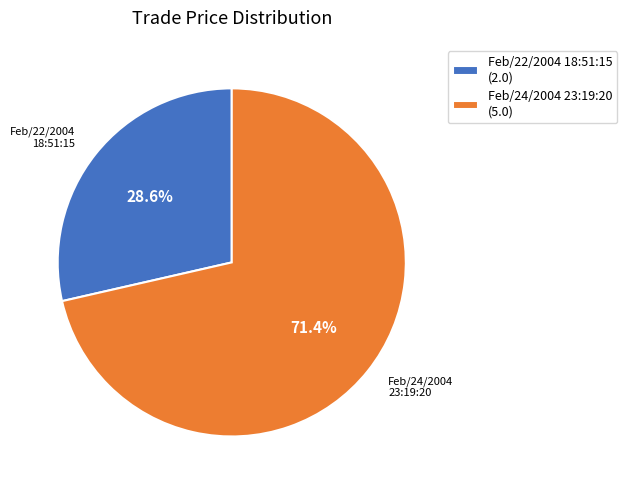

Which slice is the largest?

Feb/24/2004 23:19:20